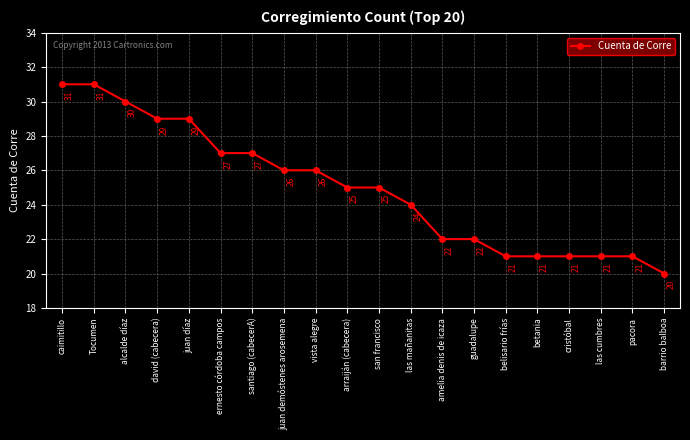

What is the difference between the values at san francisco and santiago (cabecerA)?

2